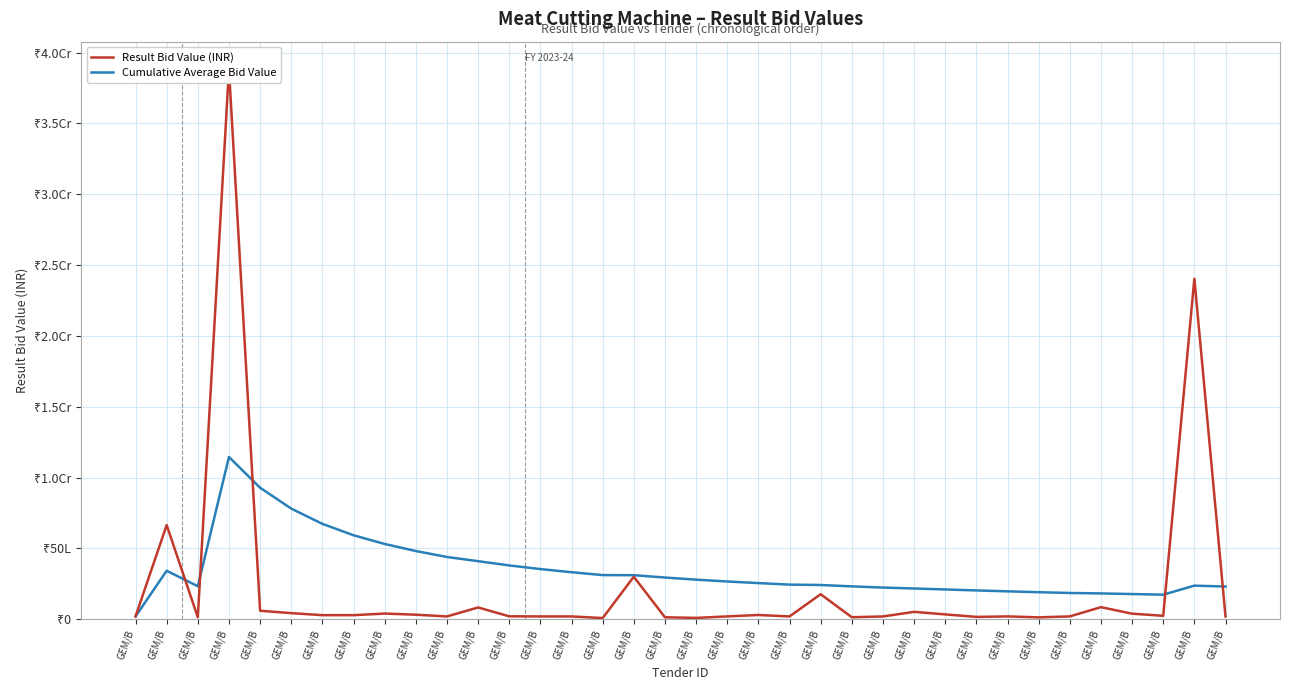

Rank the series at GEM/B from highest to lowest value.

Result Bid Value (INR), Cumulative Average Bid Value